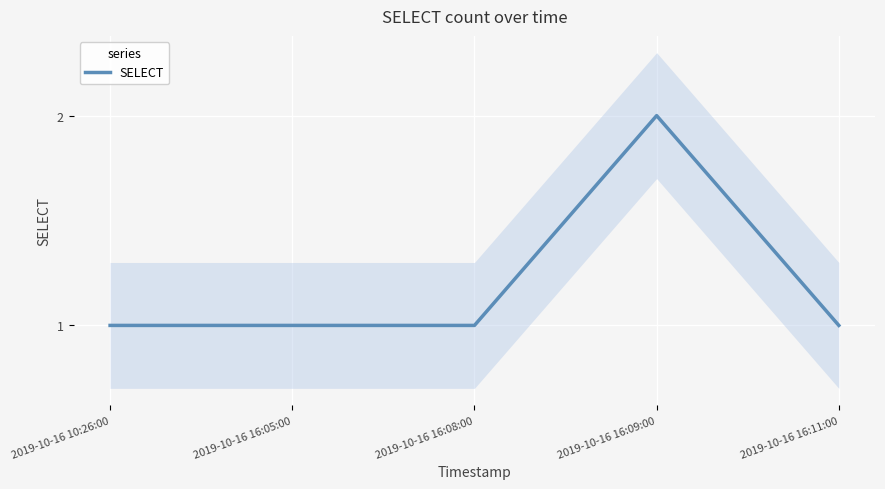

What is the maximum value shown in the chart?

2